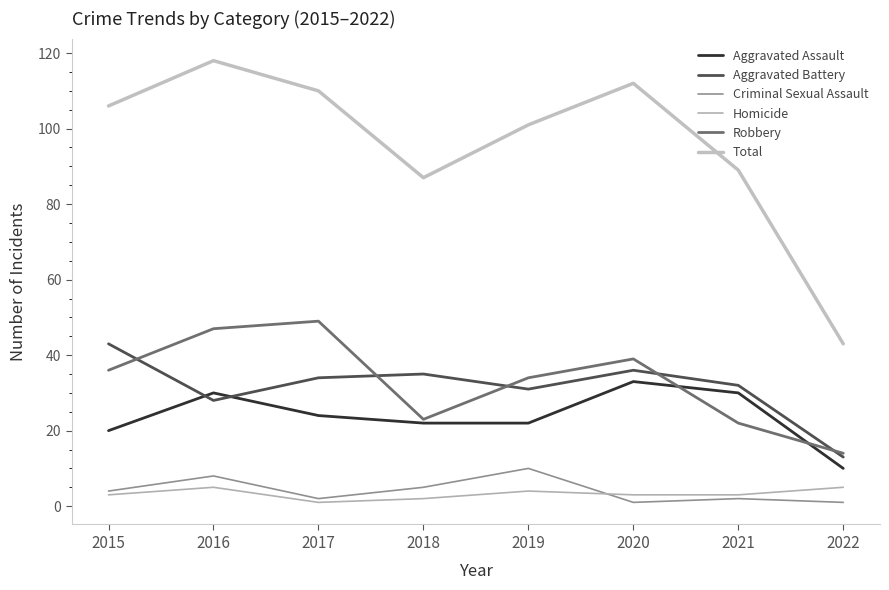

At which label does Aggravated Assault first exceed 24?

2016